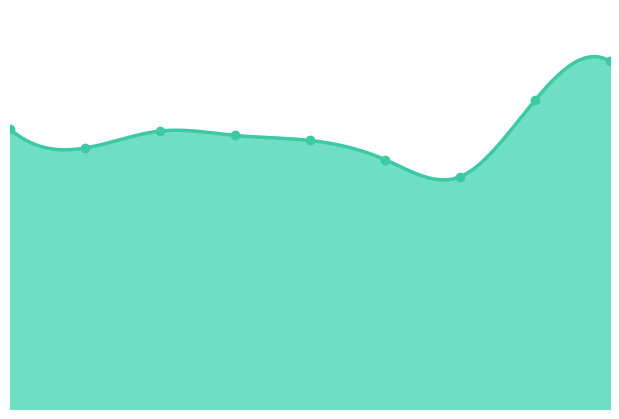

What is the change in value from 0 to 3?

-59